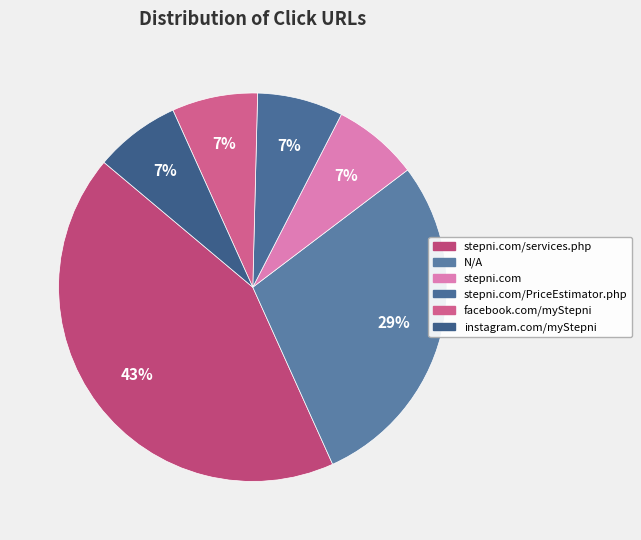

Count the number of slices in the pie.

6